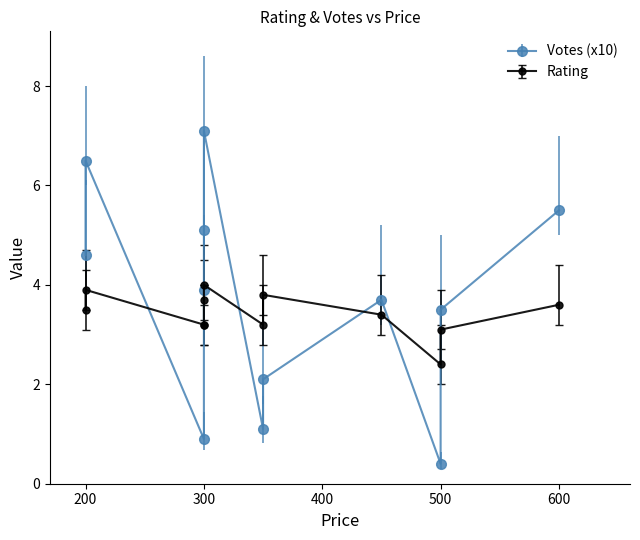

What is the total value across all series at 300?

4.1